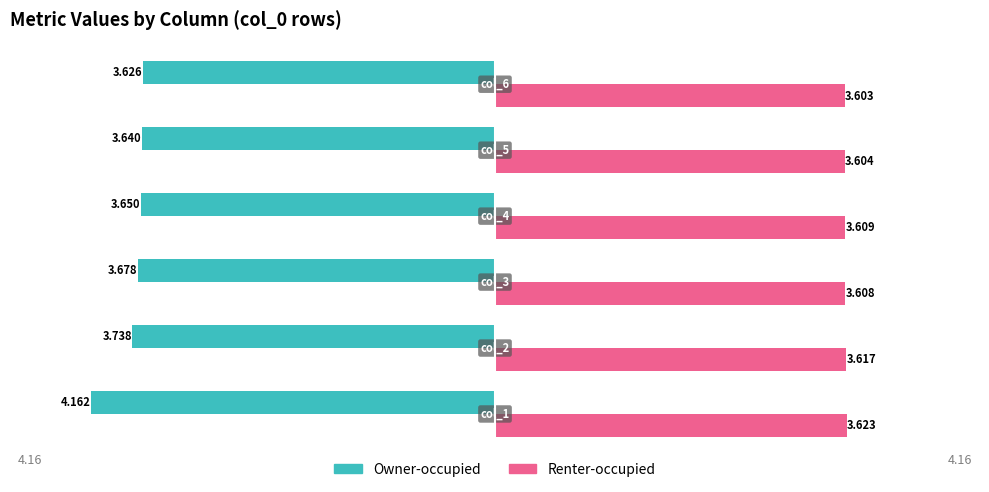

Which series has the largest total across all categories?

Renter-occupied